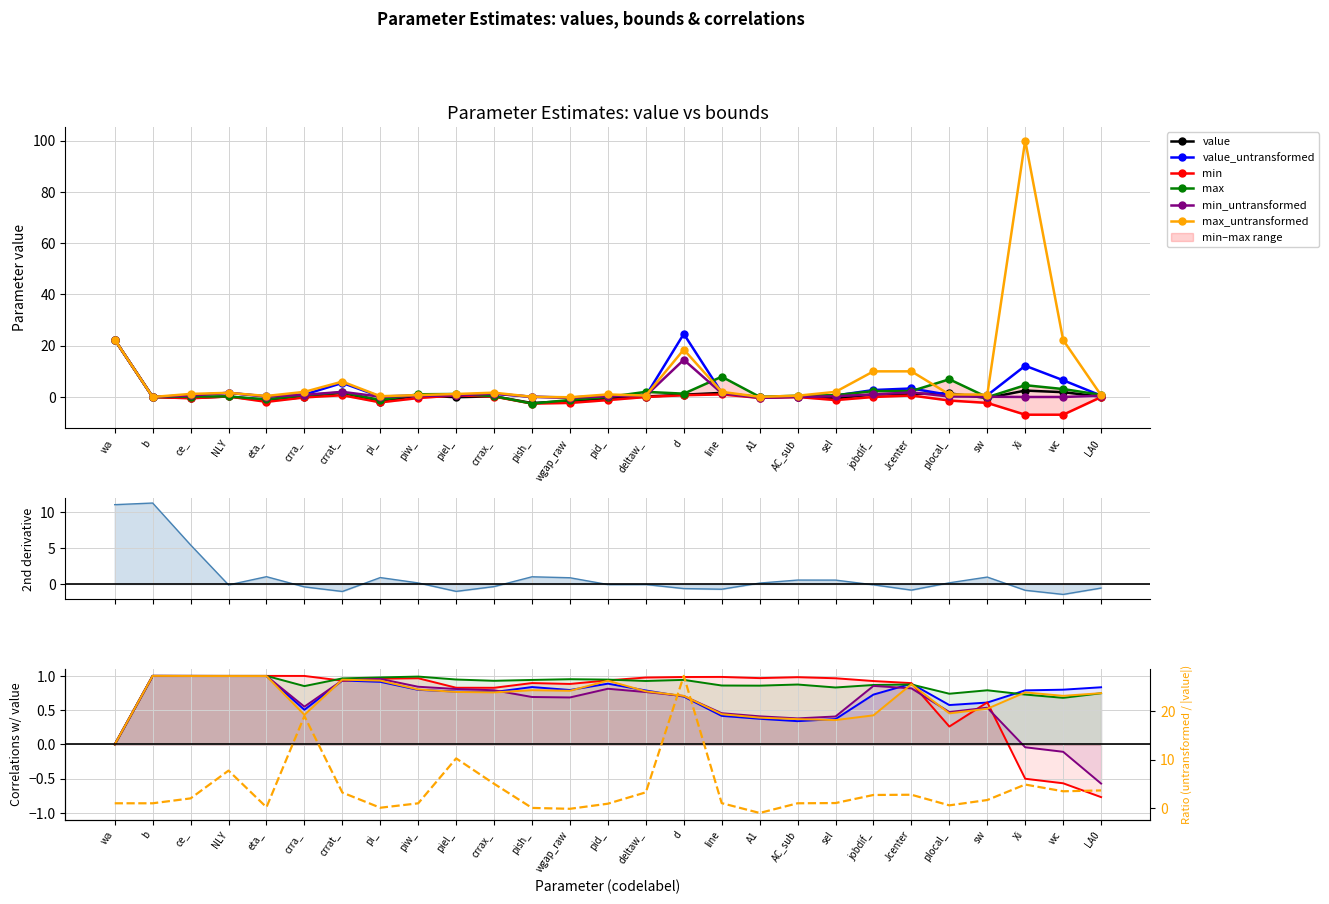

What are all the series names shown in the legend?

value, value_untransformed, min, max, min_untransformed, max_untransformed